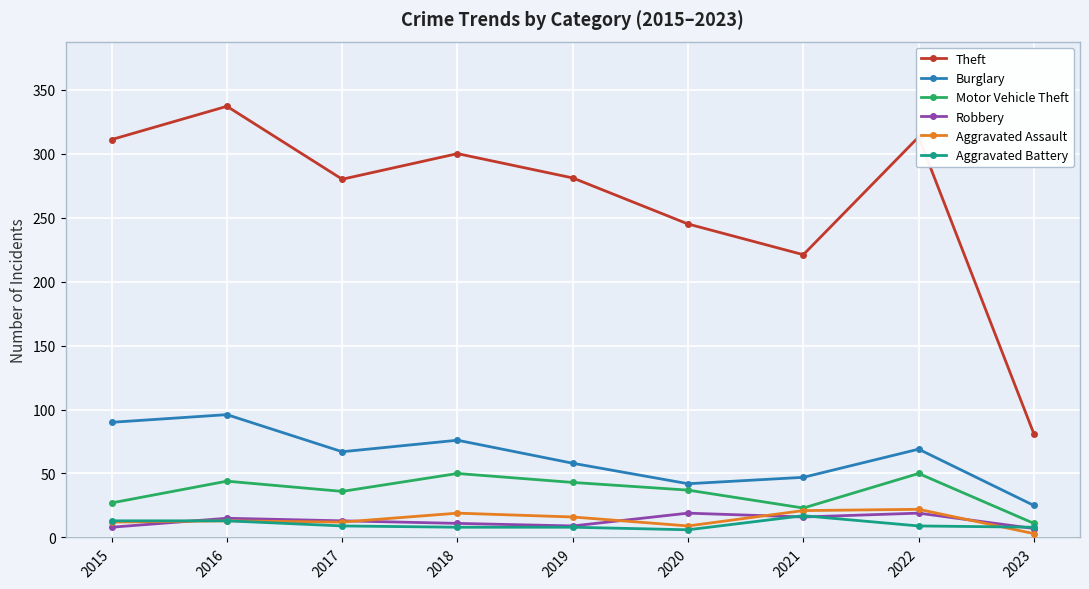

Which series has the largest range (max minus min)?

Theft